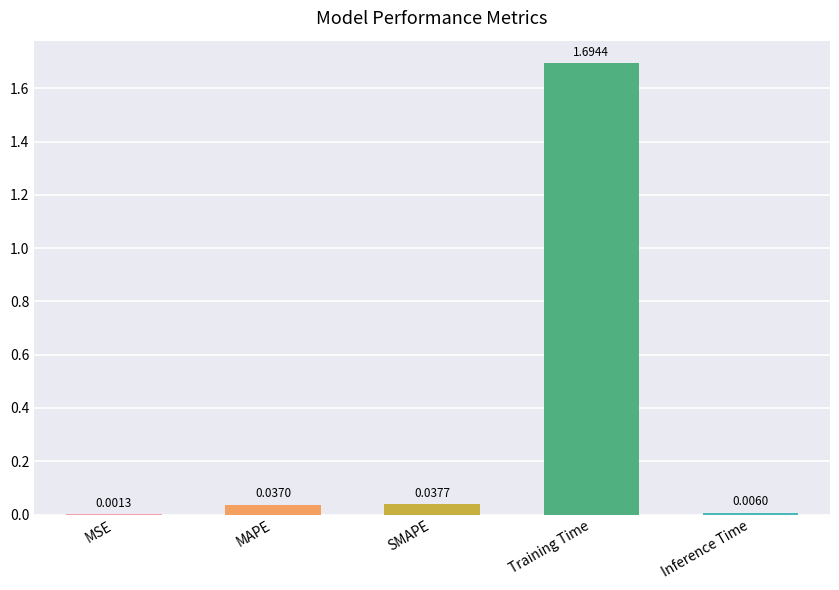

Between MAPE and Training Time, which is larger?

Training Time